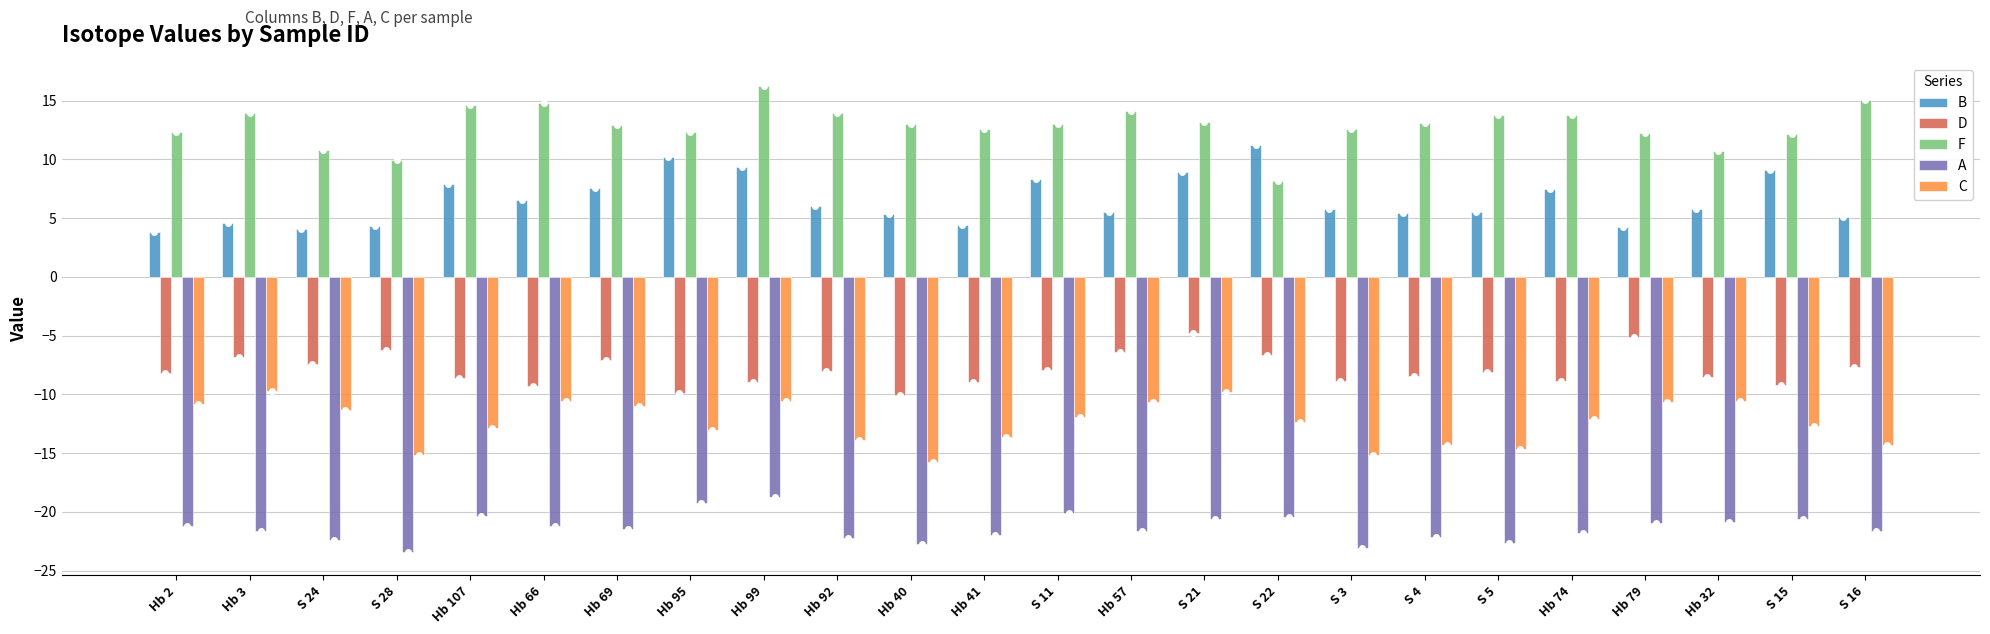

What is the difference between the highest and lowest values at Hb 32?

31.5